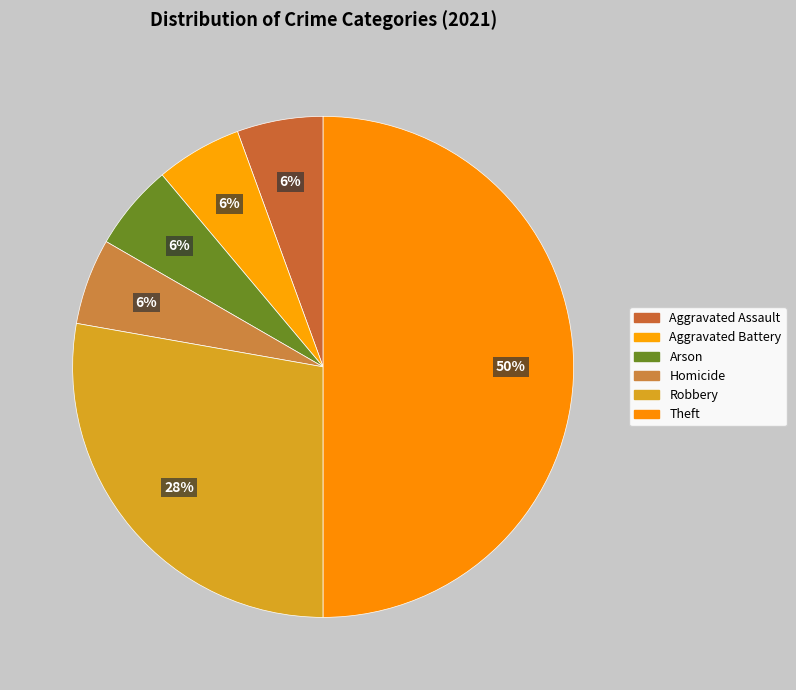

How many slices are in this pie chart?

6